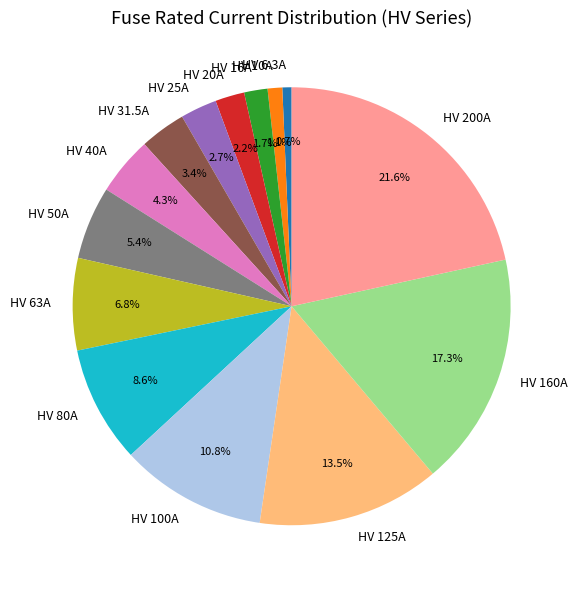

Does any single category account for the majority?

No